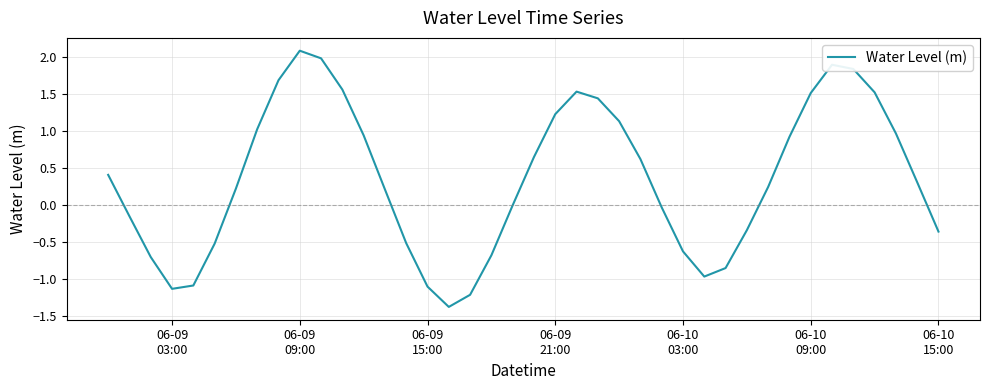

What is the average value?

0.4